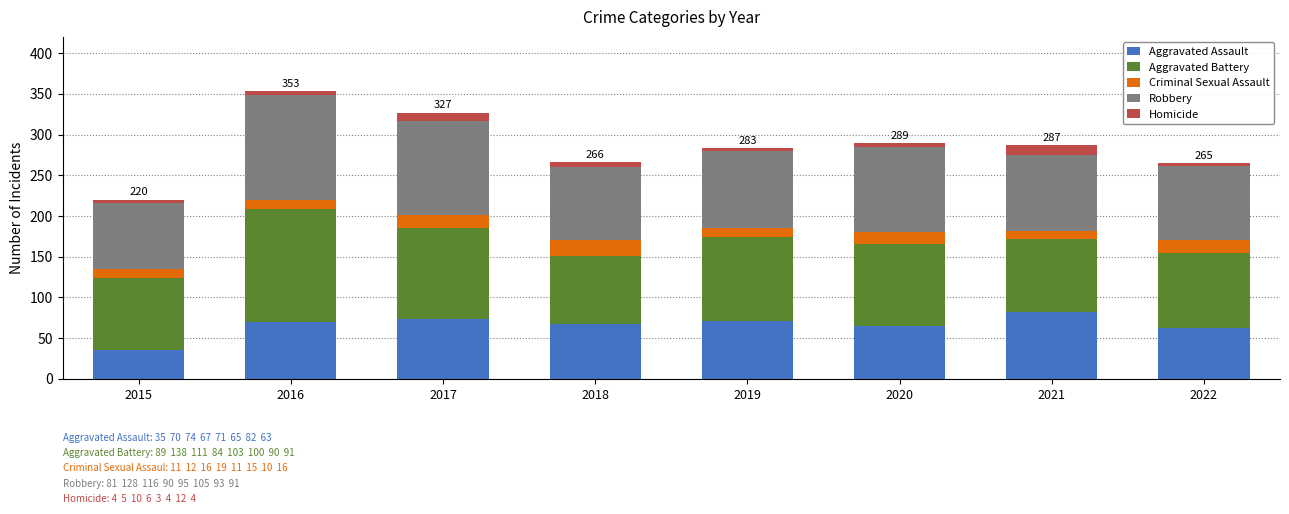

What is the value of the Aggravated Assault bar at the 8th from the left?

63